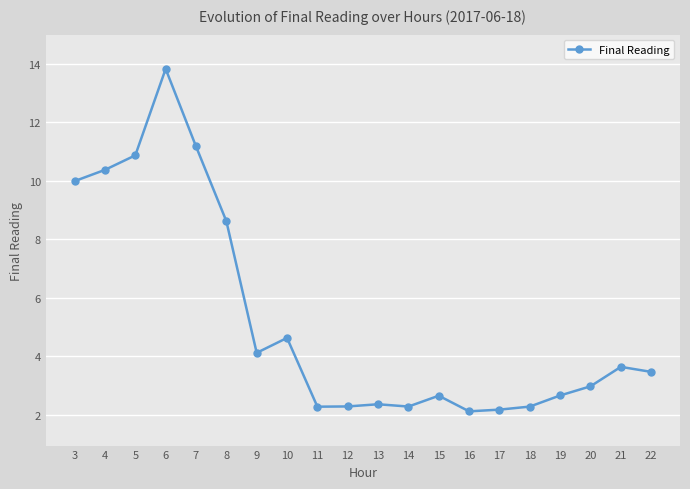

How many lines are shown in the chart?

1